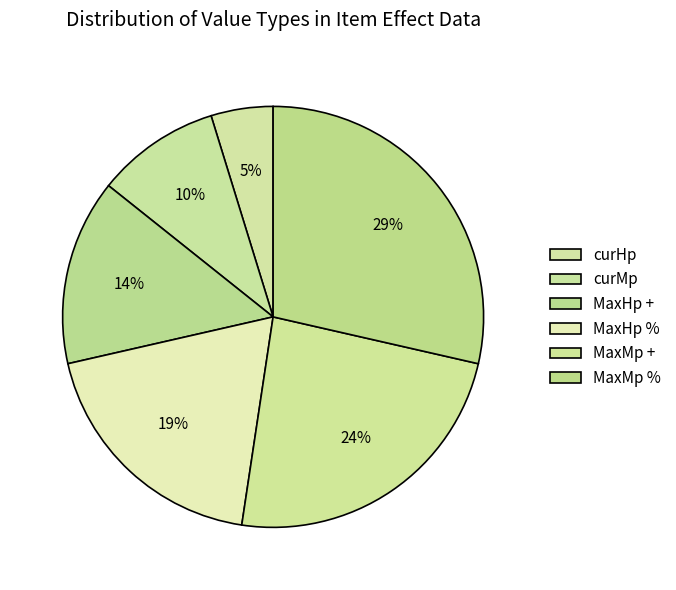

Count the number of slices in the pie.

6